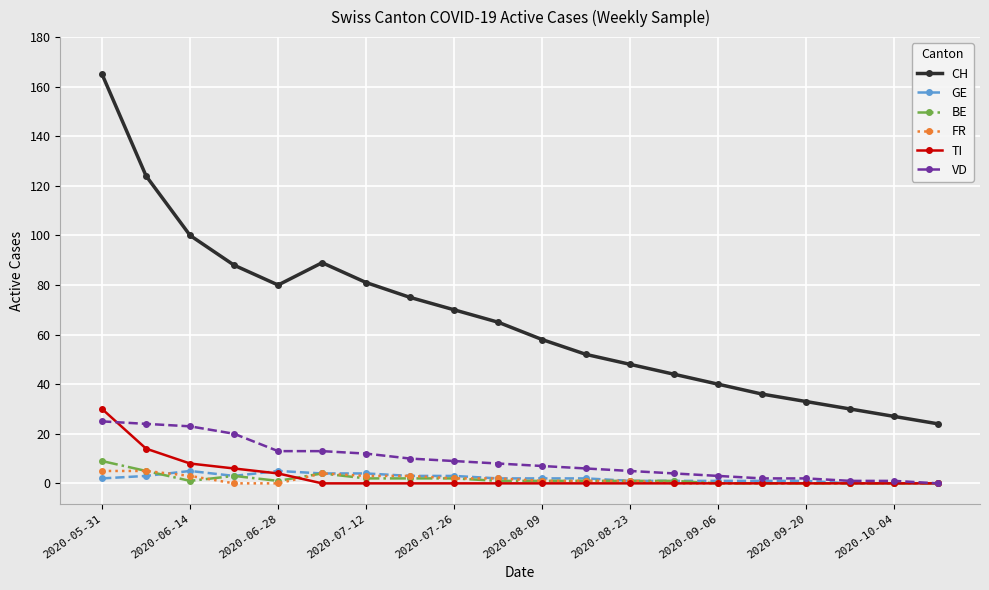

What is the highest value of the FR series?

5